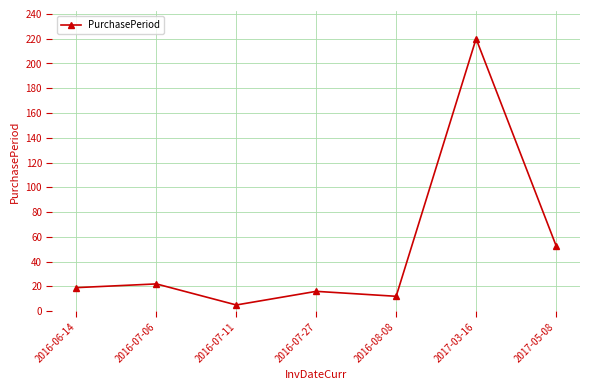

Which category has the highest value across all series?

2017-03-16